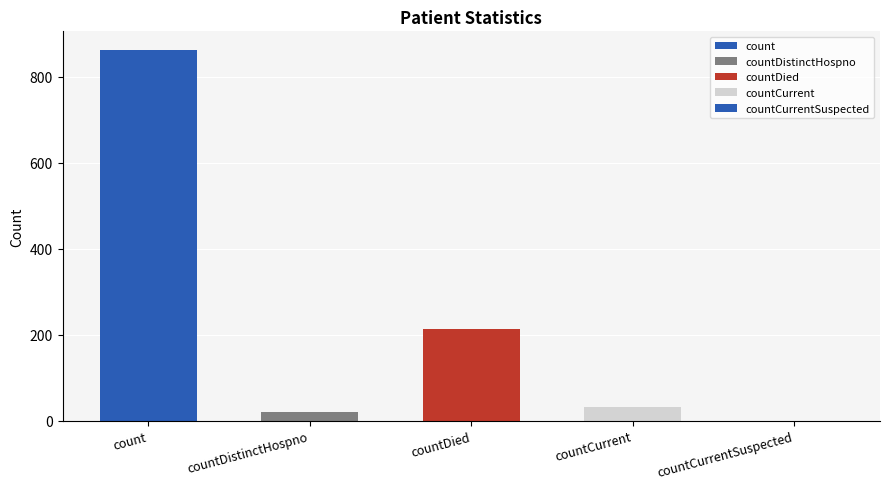

Does the chart contain stacked bars?

No